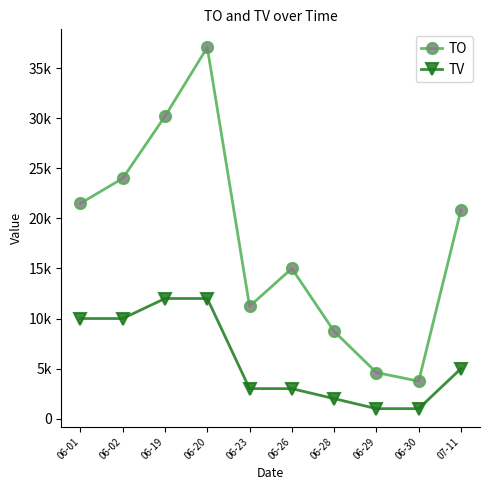

Does the chart have visible grid lines?

No